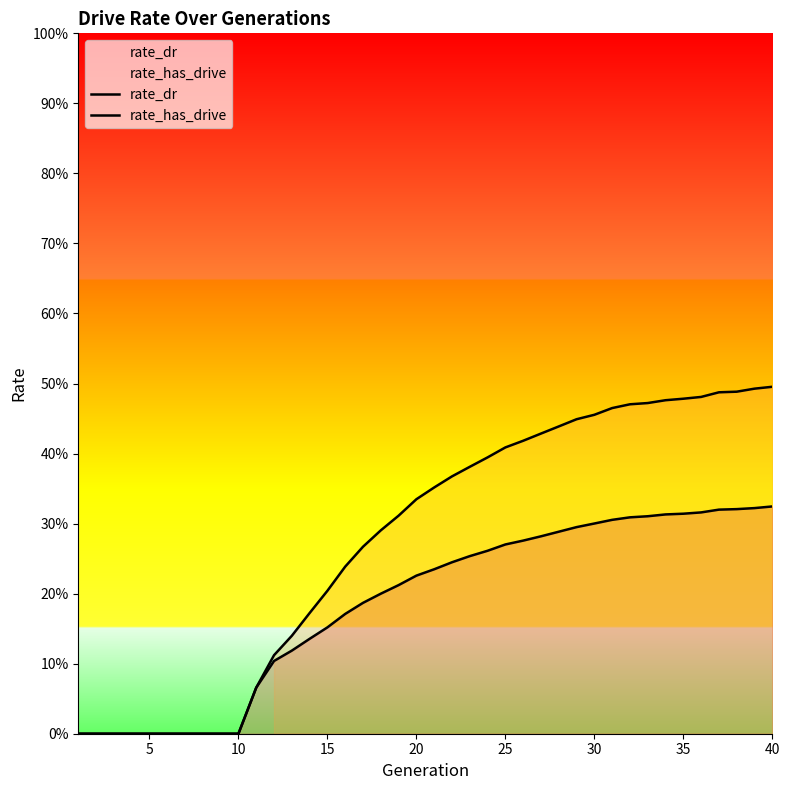

Between 5 and 15, which series saw the biggest shift?

rate_has_drive